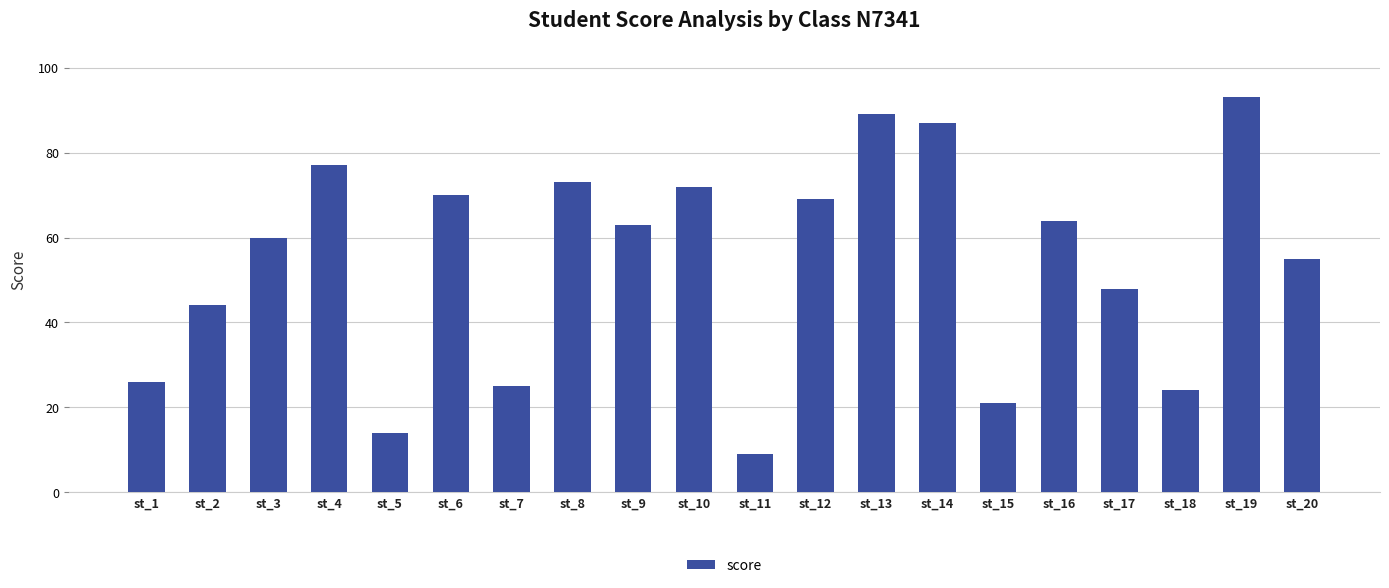

List the labels in order of value, largest first.

st_19, st_13, st_14, st_4, st_8, st_10, st_6, st_12, st_16, st_9, st_3, st_20, st_17, st_2, st_1, st_7, st_18, st_15, st_5, st_11